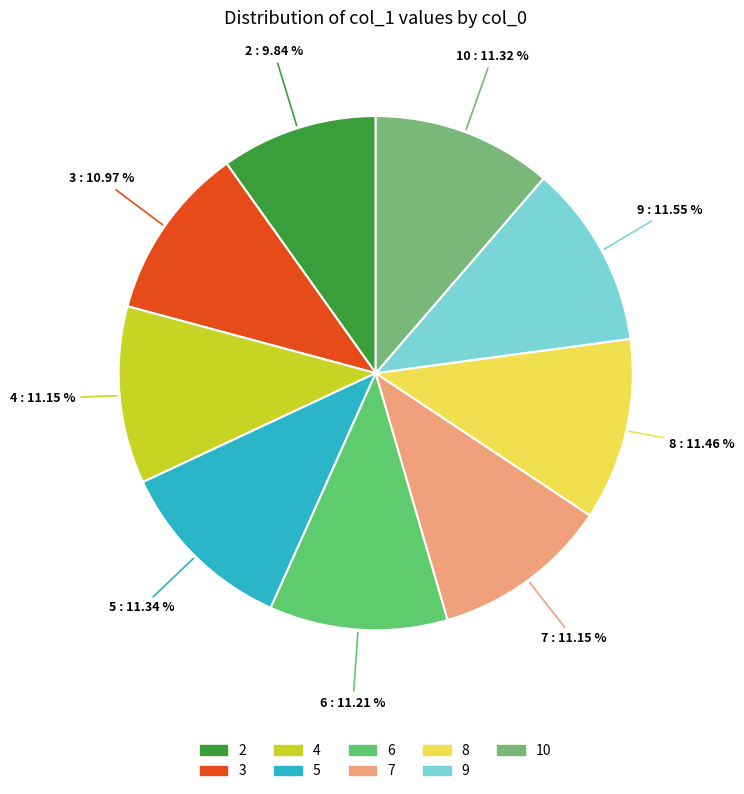

Between 9 and 2, which is larger?

9